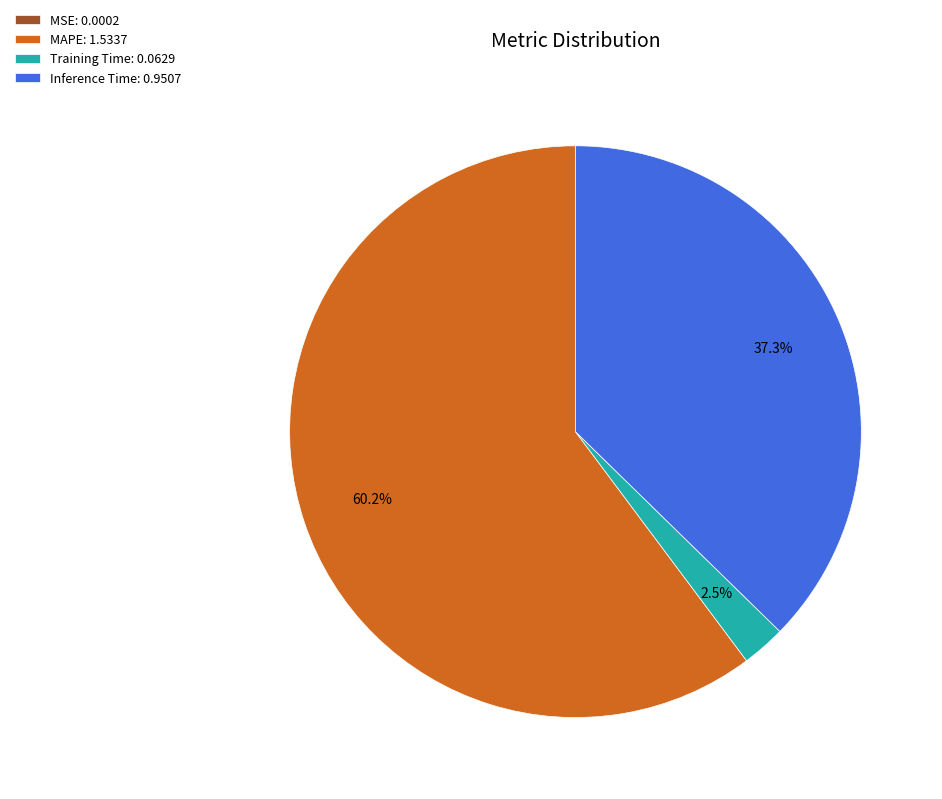

The Inference Time slice represents 28% of the pie. True or false?

False